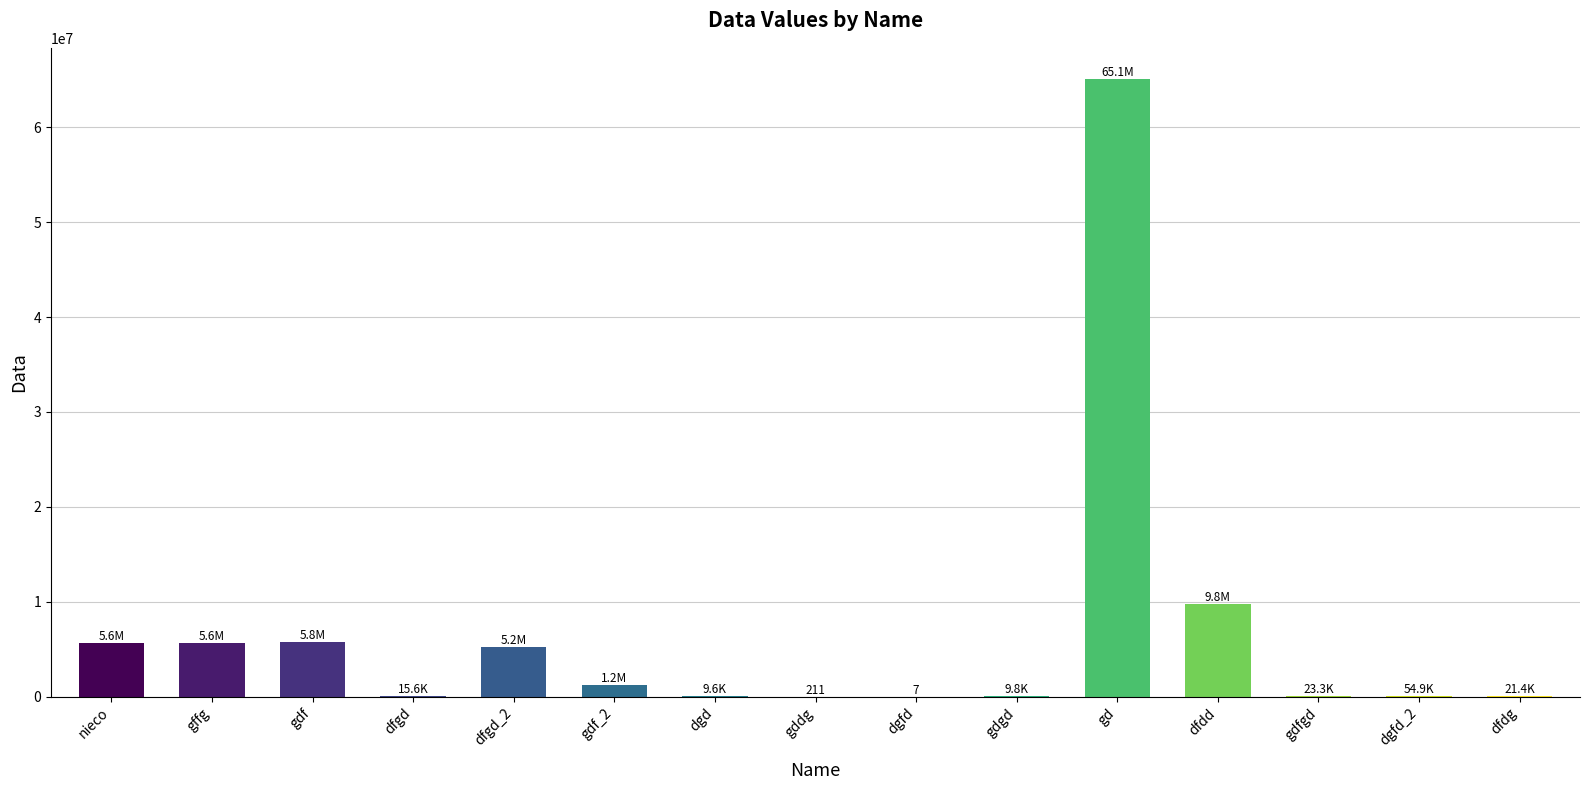

Between gd and gffg, which is larger?

gd